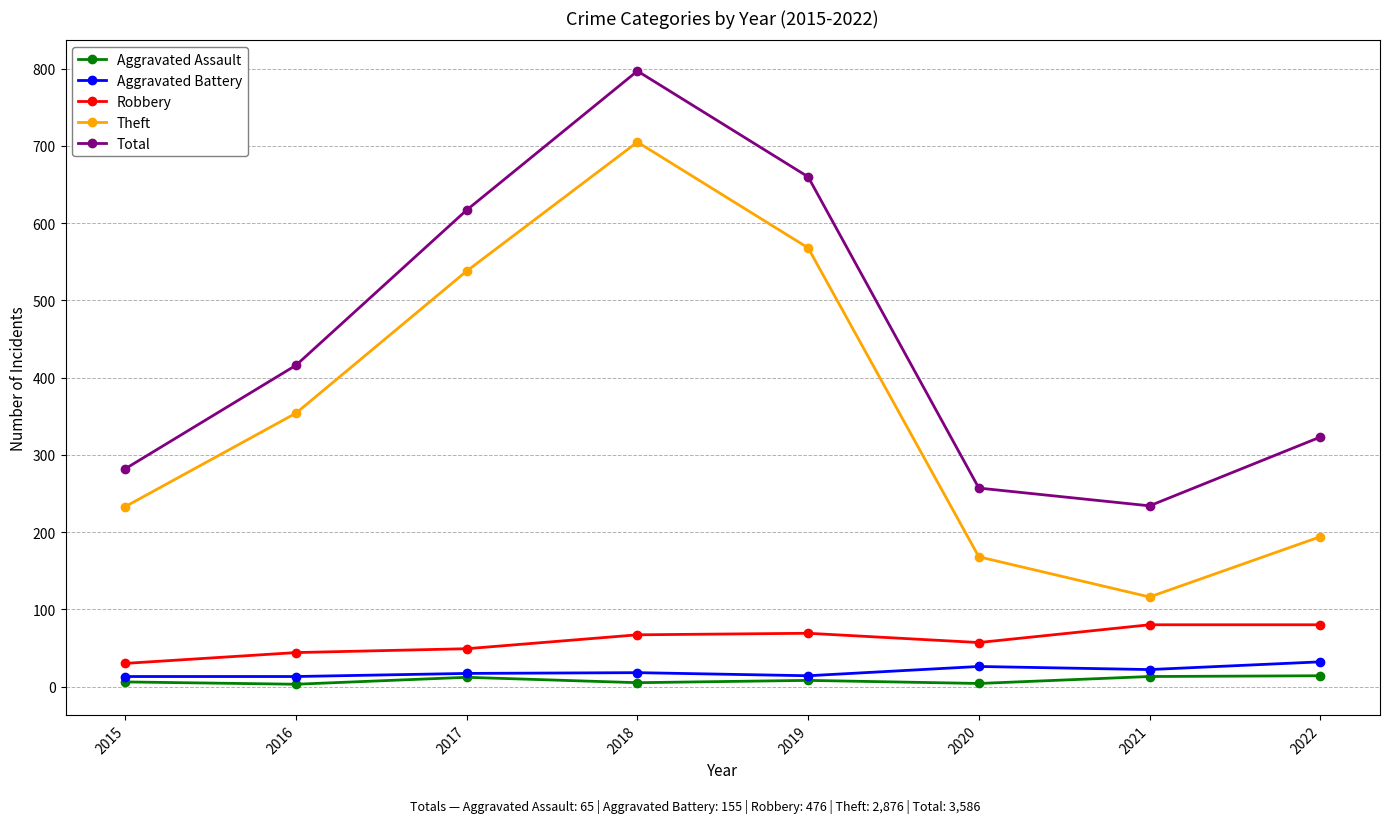

Which series has the largest total across all categories?

Total